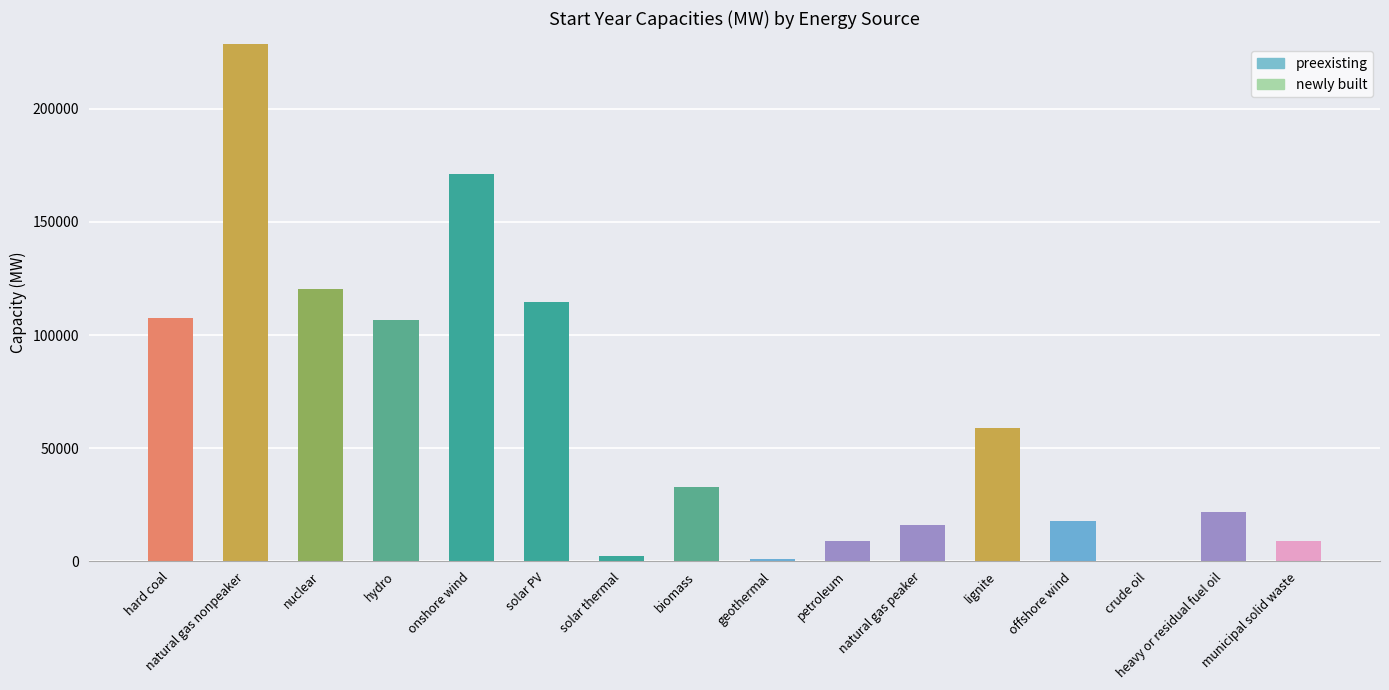

The value at municipal solid waste is 8900.2. True or false?

True